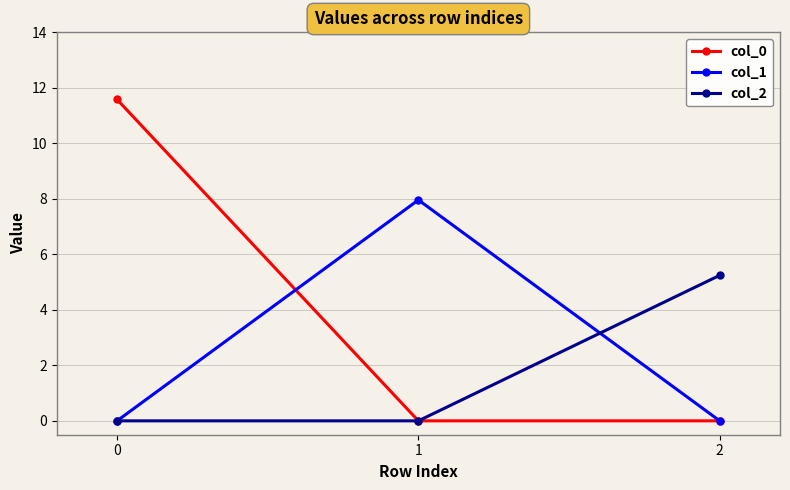

List the series in order of their overall mean, highest first.

col_0, col_1, col_2